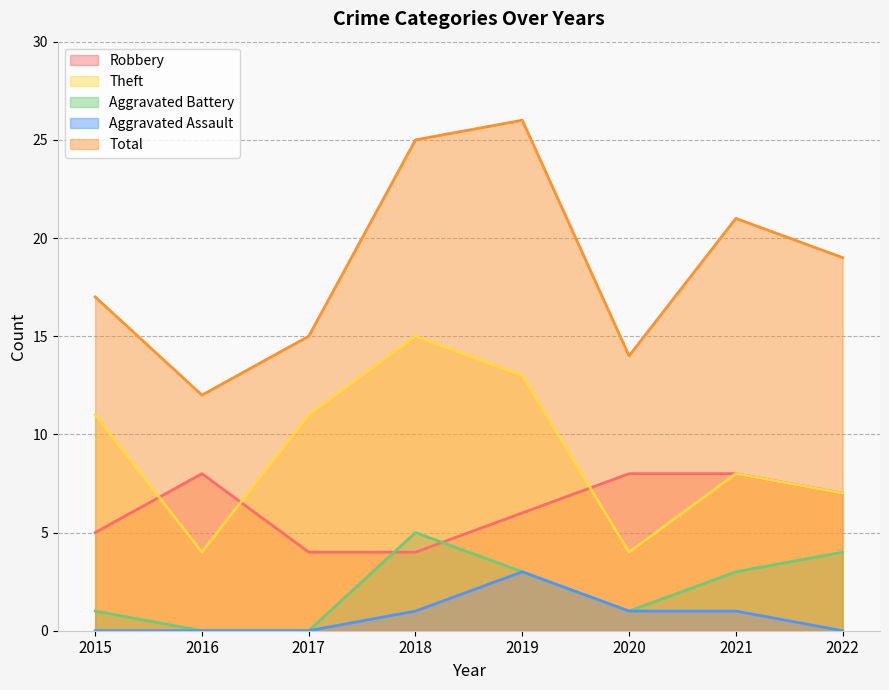

True or false: Total and Aggravated Battery cross at least once.

False